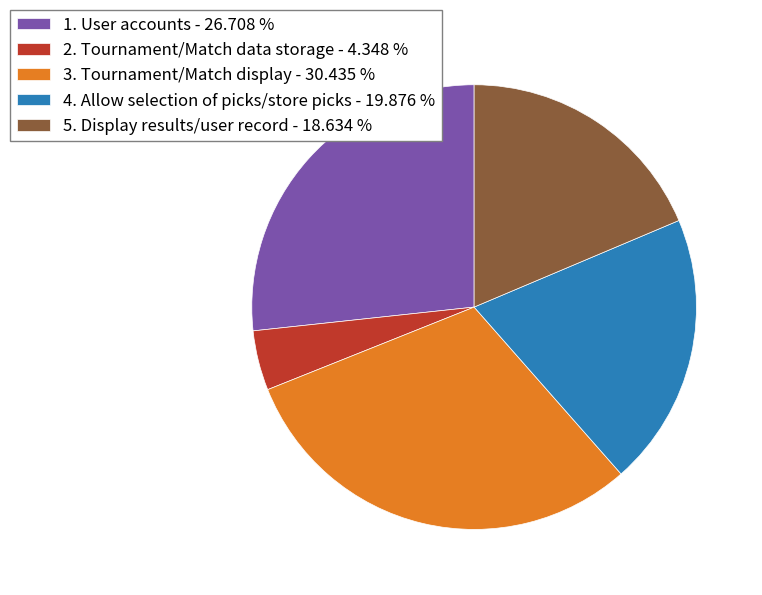

What is the ratio of the value at 4. Allow selection of picks/store picks - 19.876 % to the value at 5. Display results/user record - 18.634 %?

1.1